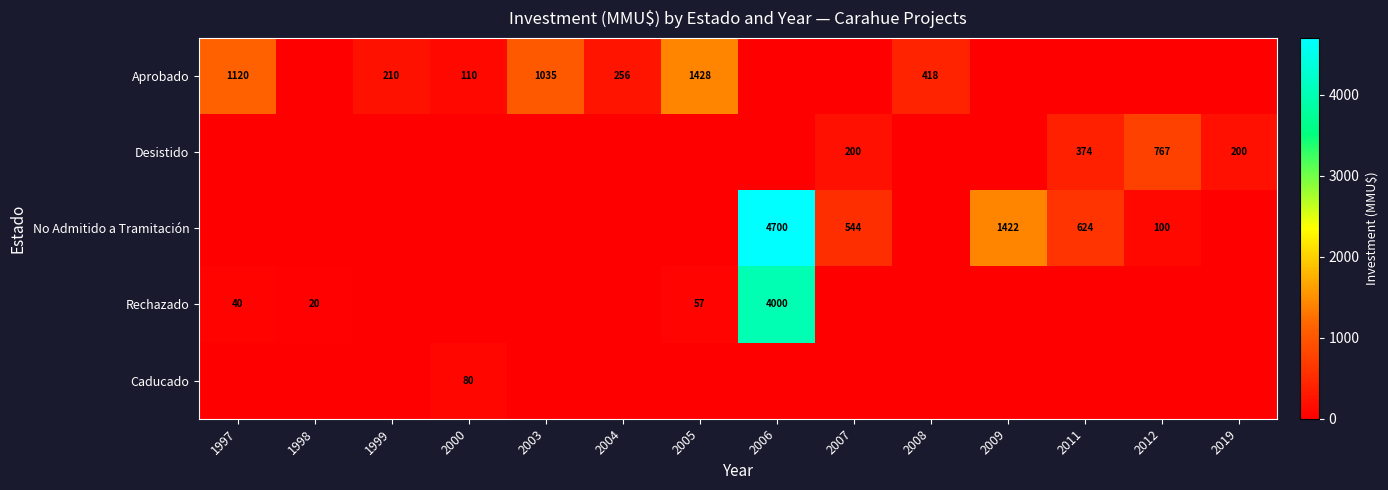

At which category is the sum across all series the highest?

2006